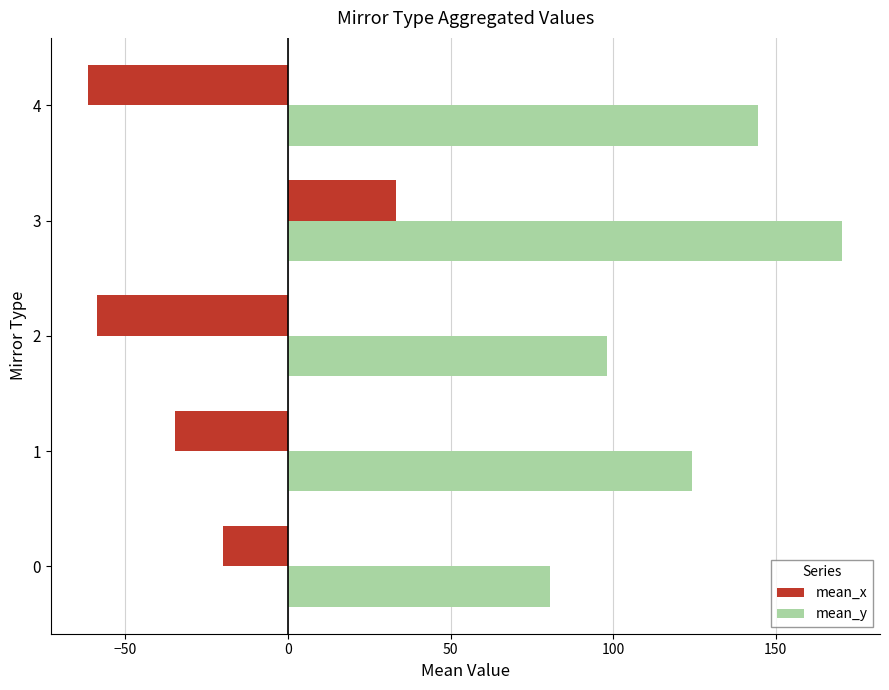

At which label is mean_y closest to 125?

1